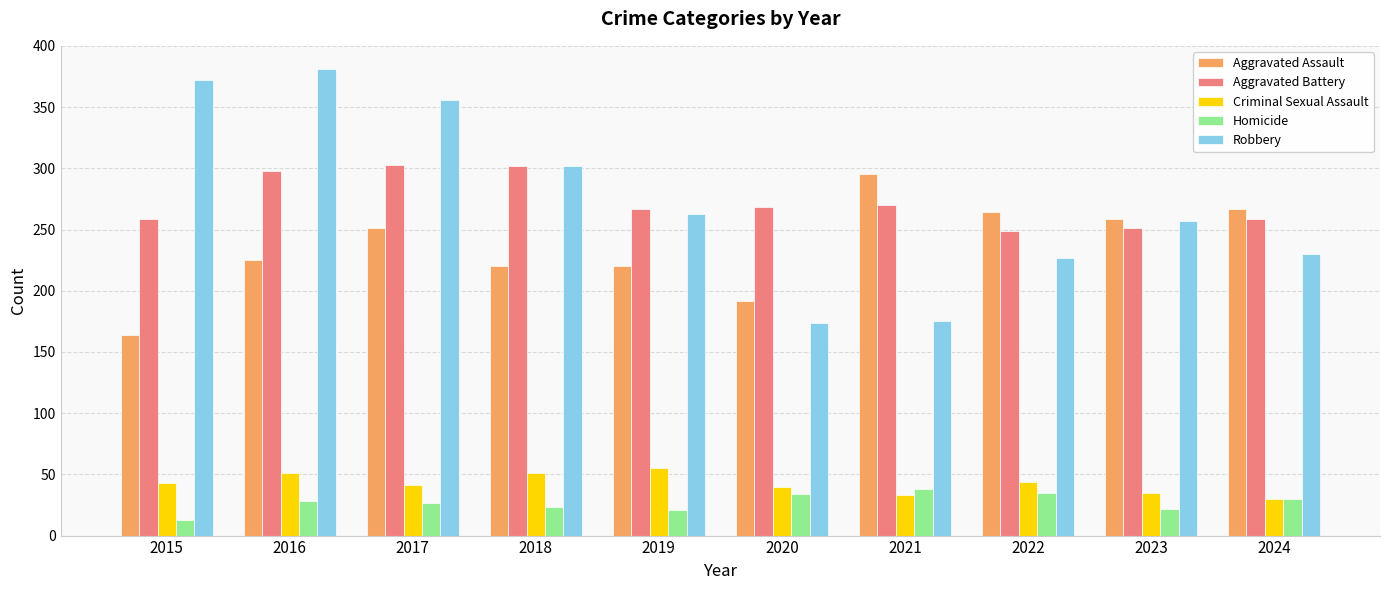

The Aggravated Assault series shows 192 at 2020. True or false?

True